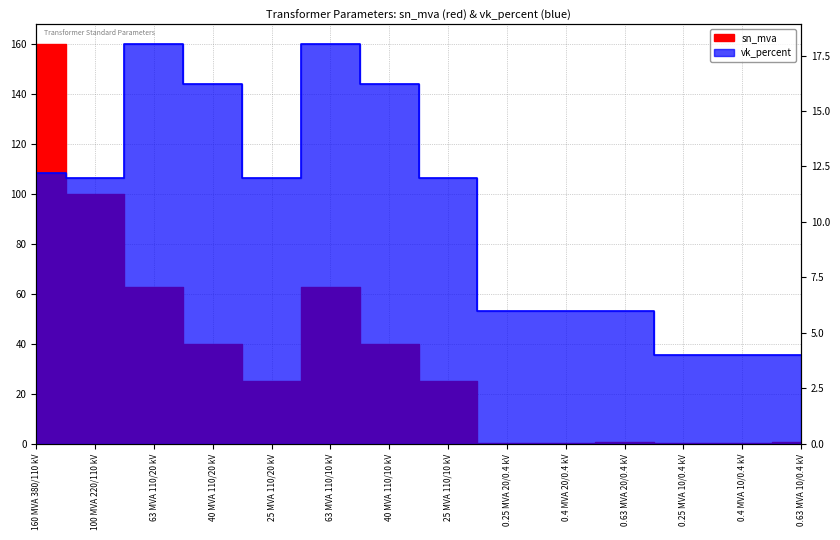

What is the maximum value shown in the chart?

160.0